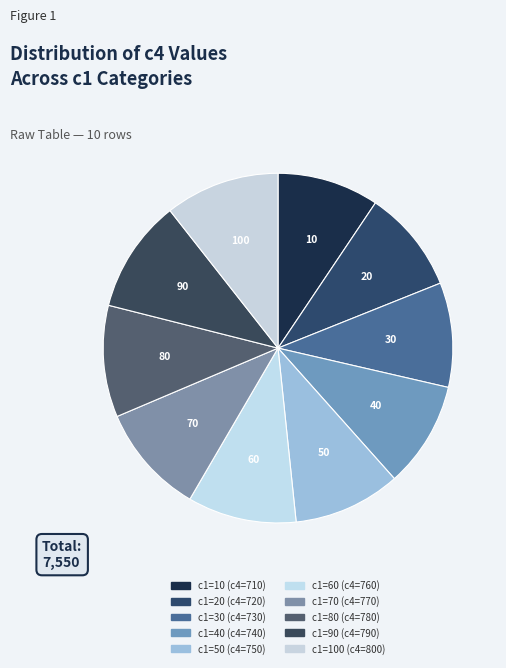

Is it true that 50 is 10% of the pie?

True